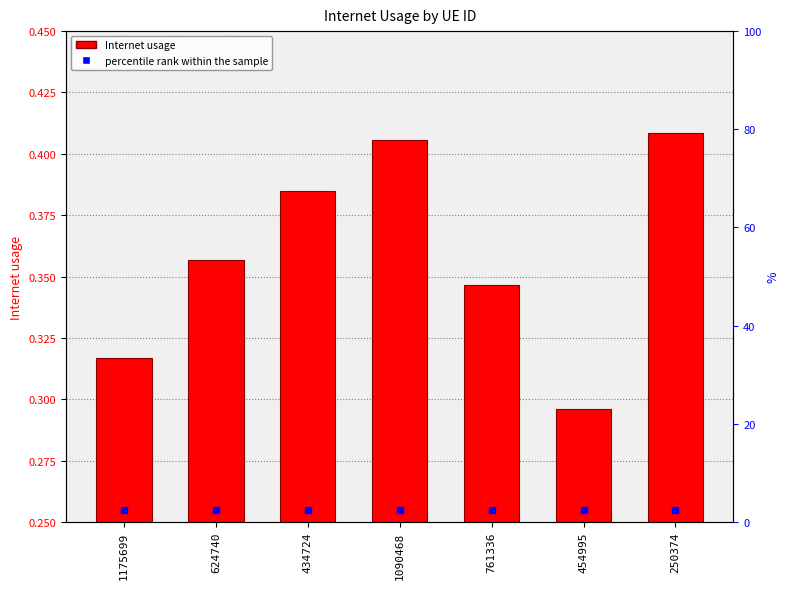

The chart shows a value of 0.1 at 761336. True or false?

False